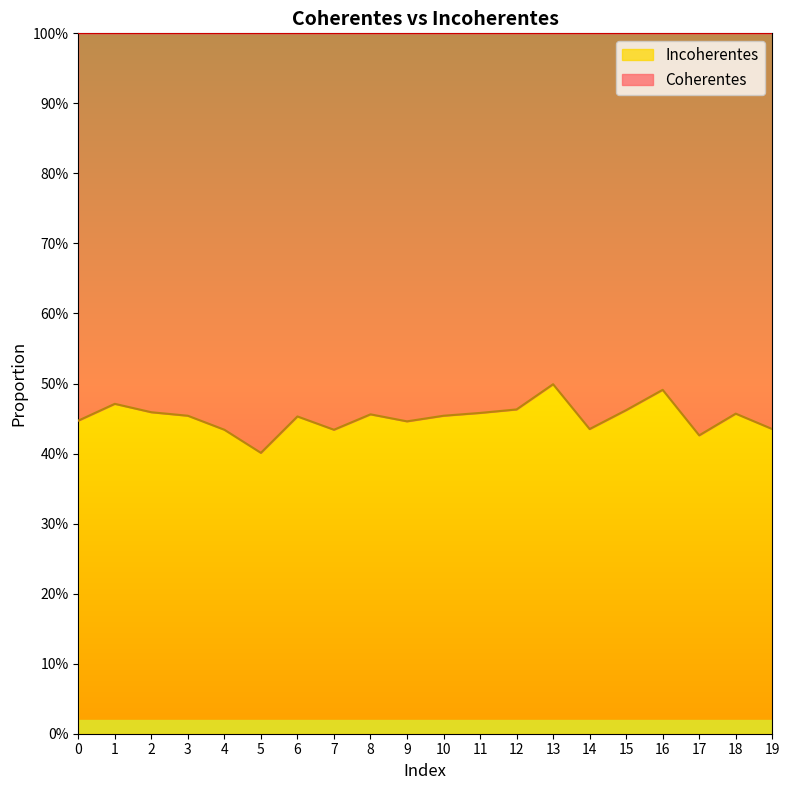

What is the greatest value displayed?

0.5